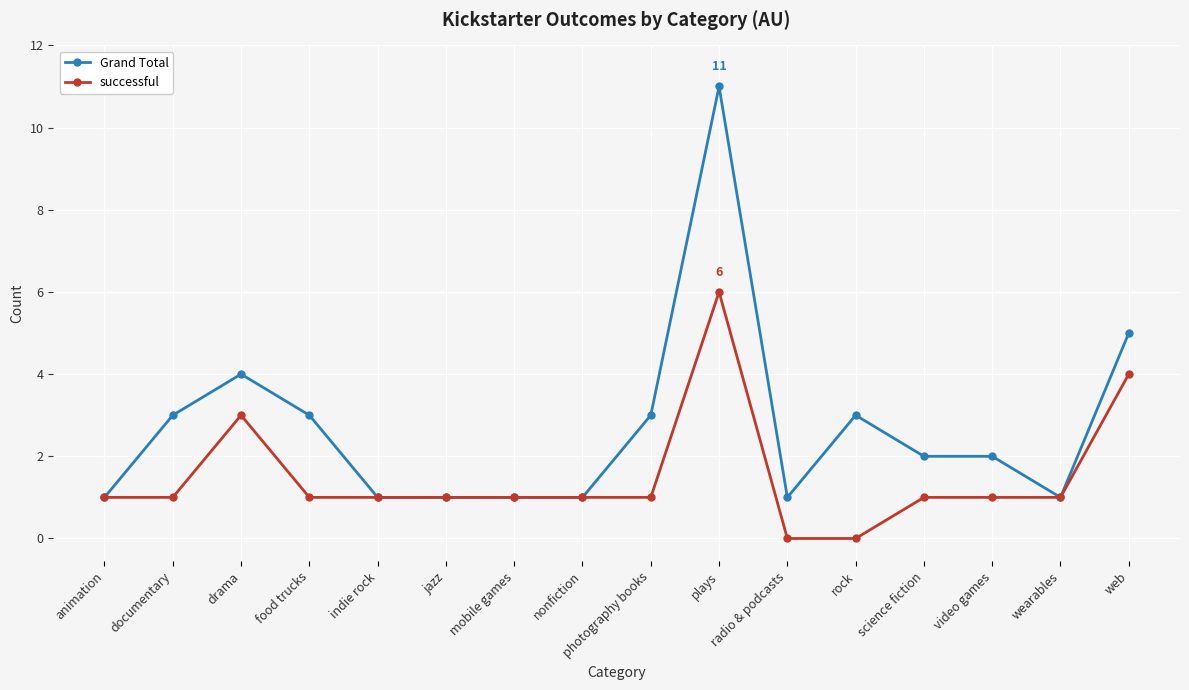

What is the label of the 11th point from the left?

radio & podcasts